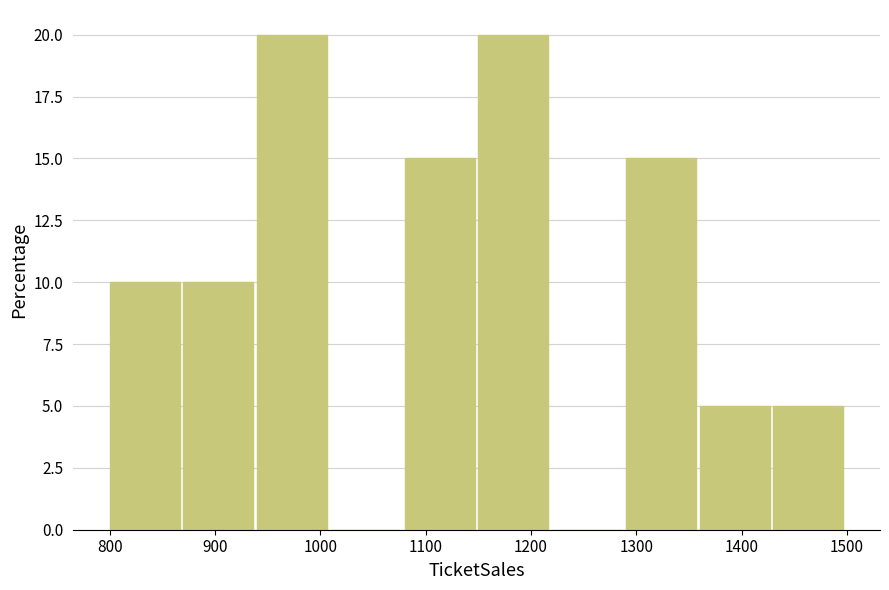

Reading left to right, transcribe this chart: for each bar, give the range it covers on the x-axis and its height. The values are not printed on the chart, so give them approximately, as read against the axis.

800 to 870: 10
870 to 940: 10
940 to 1010: 20
1010 to 1080: 0
1080 to 1150: 15
1150 to 1220: 20
1220 to 1290: 0
1290 to 1360: 15
1360 to 1430: 5
1430 to 1500: 5